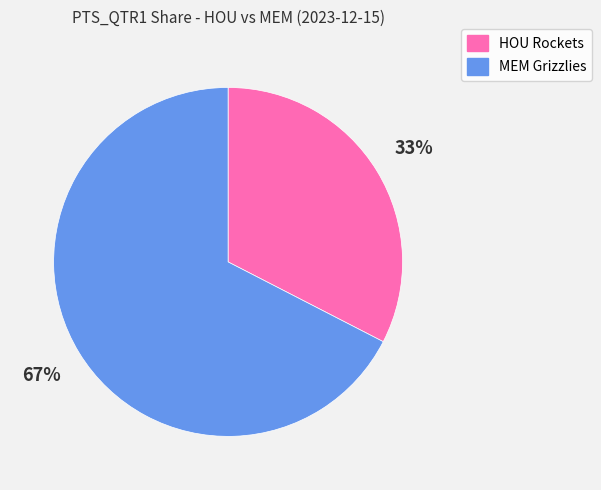

What is the ratio of the value at HOU Rockets to the value at MEM Grizzlies?

0.5